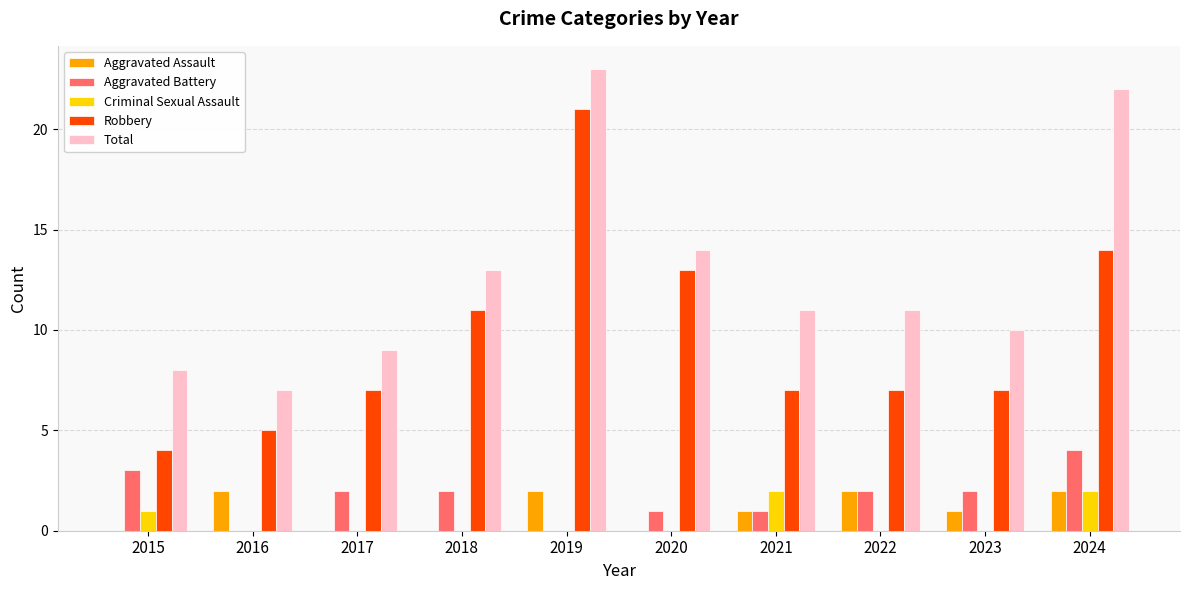

What is the total value across all series at 2017?

18